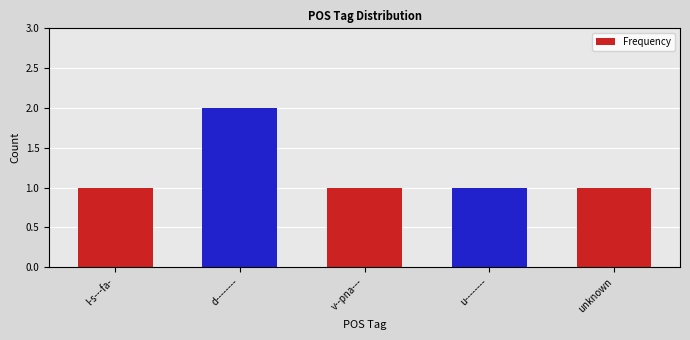

What is the sum of the values at unknown and v--pna---?

2